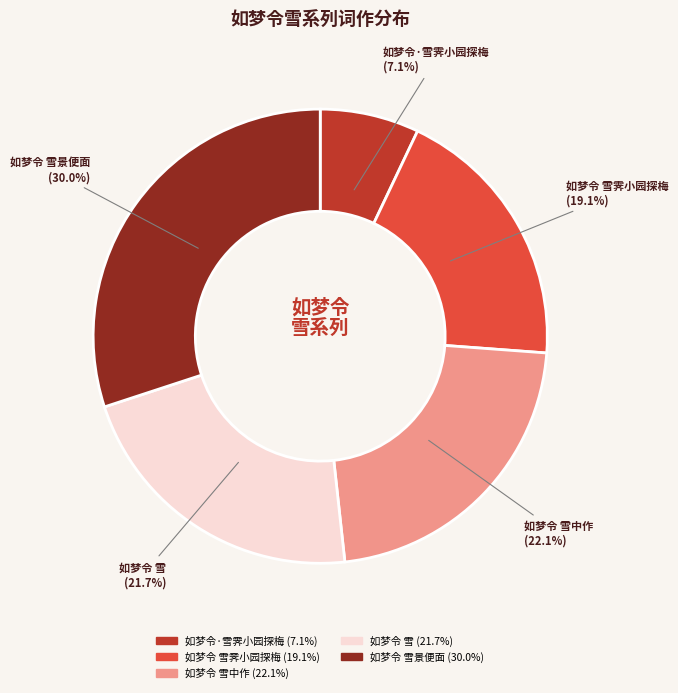

Is there any slice that represents more than half of the pie?

No